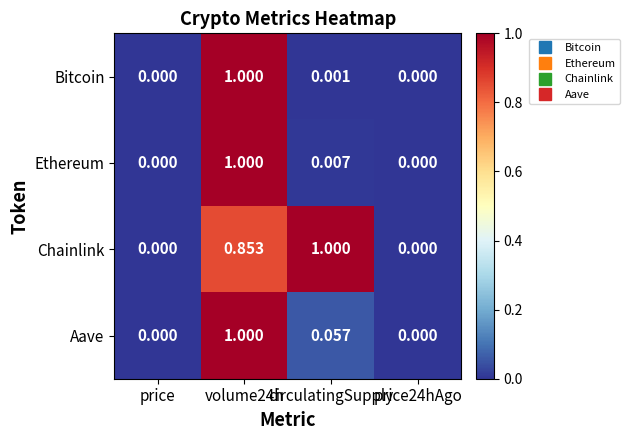

Between volume24h and circulatingSupply, which series saw the biggest shift?

Bitcoin